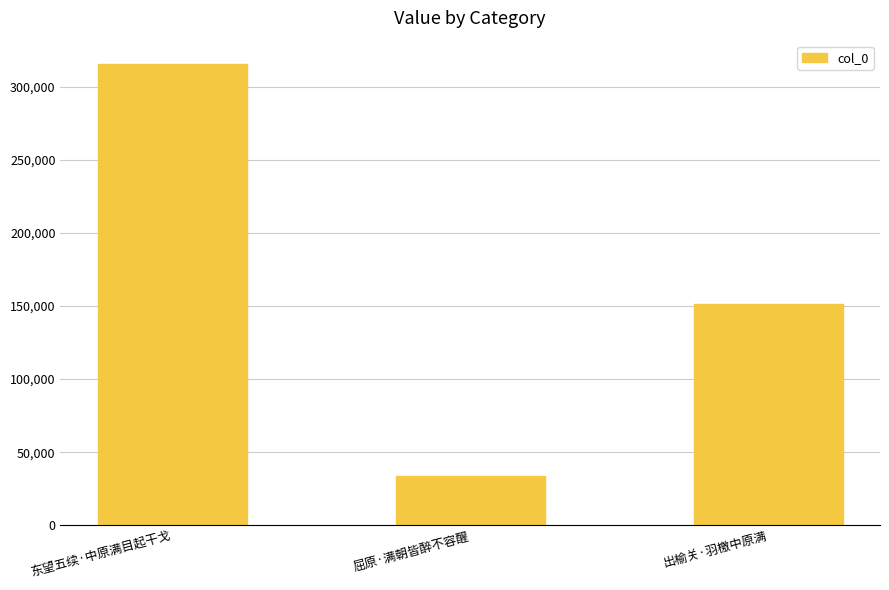

What is the value of the 2nd bar from the left?

33960